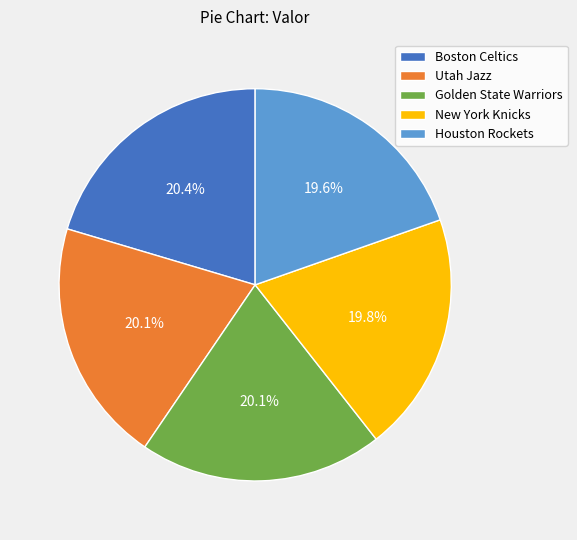

What percentage is the New York Knicks slice, to the nearest percent?

20%